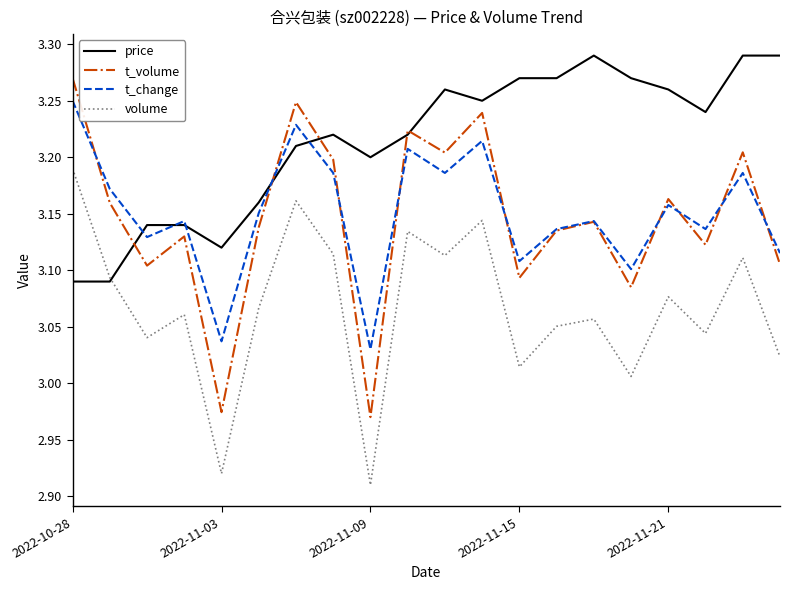

List the series in order of their peak value, lowest first.

volume, t_change, t_volume, price